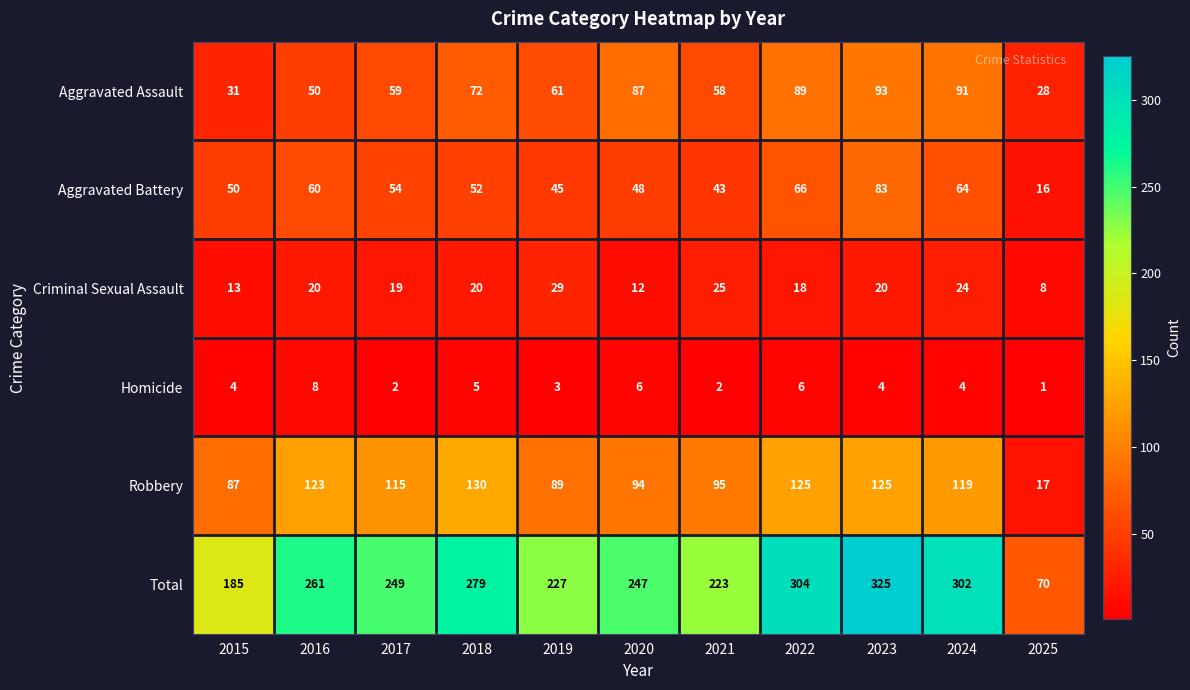

True or false: Aggravated Assault has a value of 111 at 2018.

False